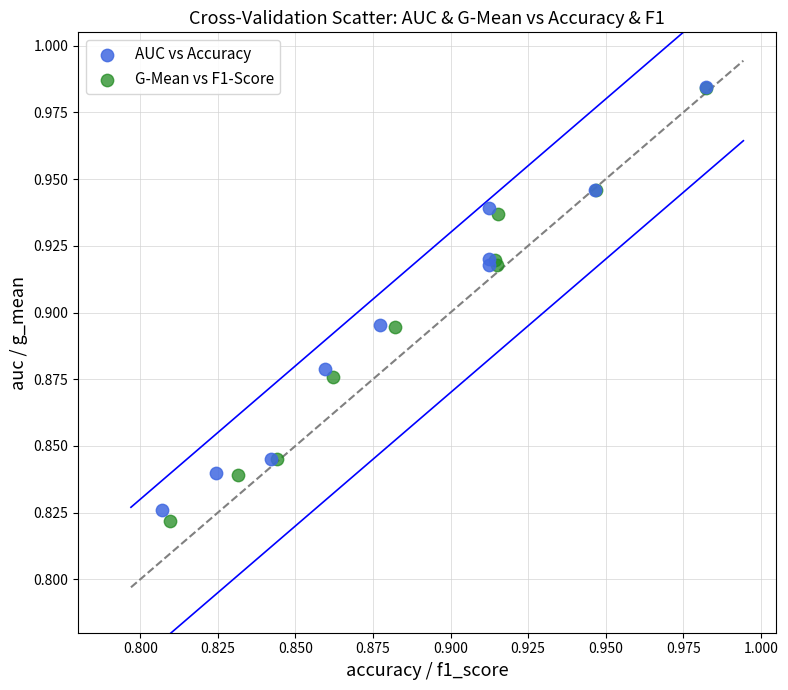

Which series has the widest spread of Y values?

G-Mean vs F1-Score